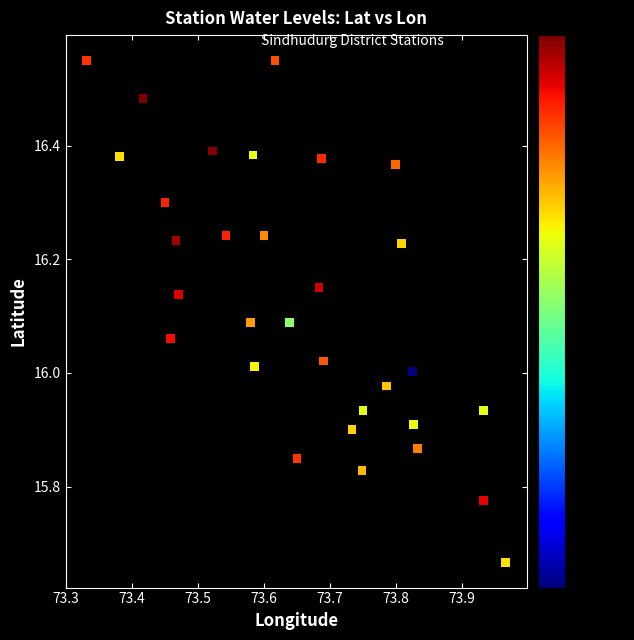

What is the range of X values (max minus min)?

0.6